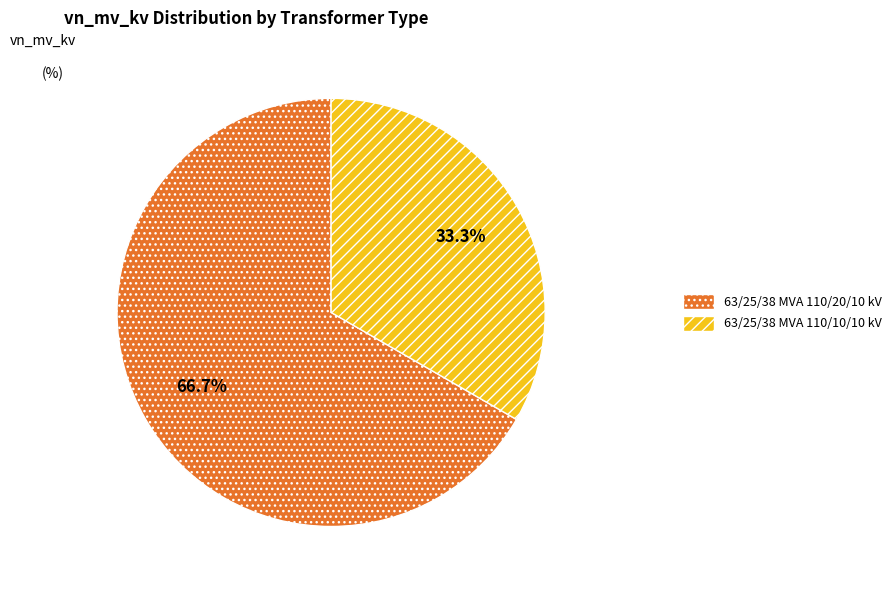

What is the majority slice?

63/25/38 MVA 110/20/10 kV